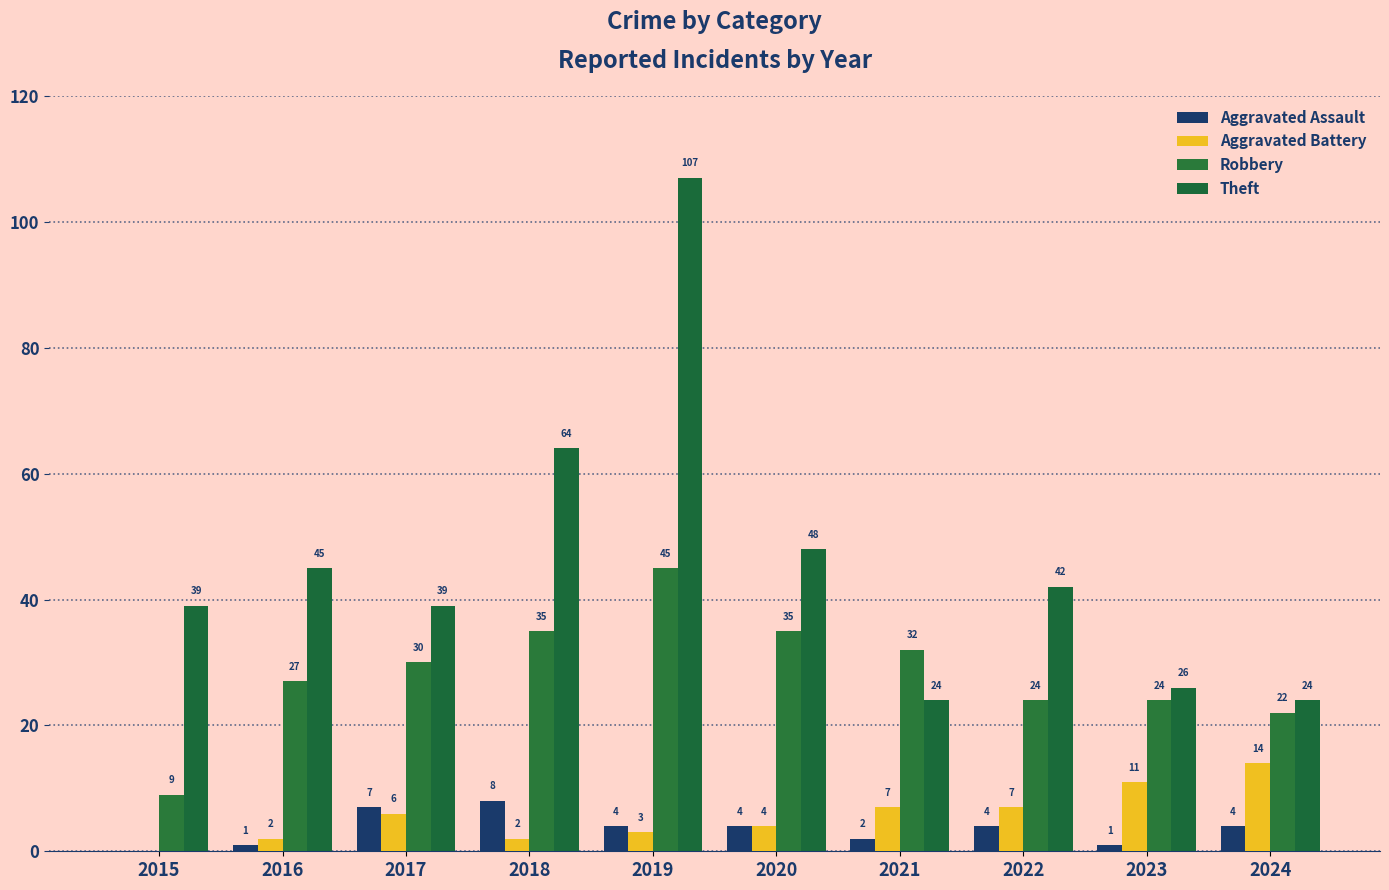

Which series has the widest spread of values?

Theft